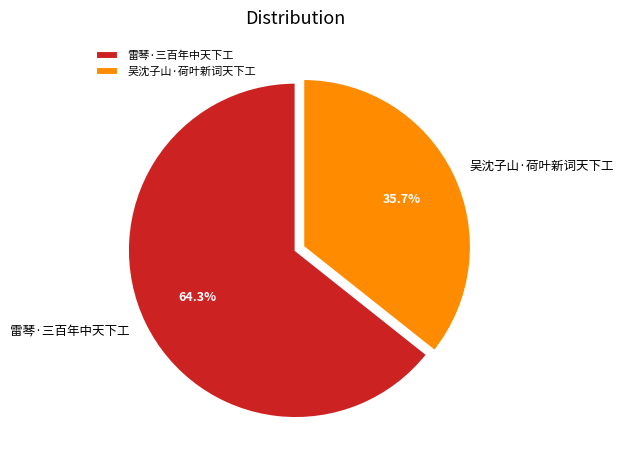

What is the majority slice?

雷琴·三百年中天下工